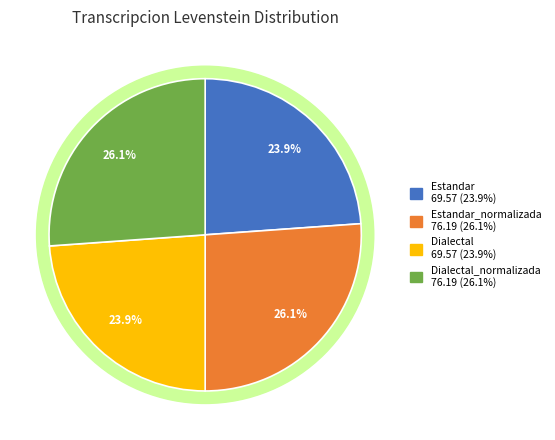

To the nearest percent, what percentage of the pie is Dialectal_normalizada?

26%